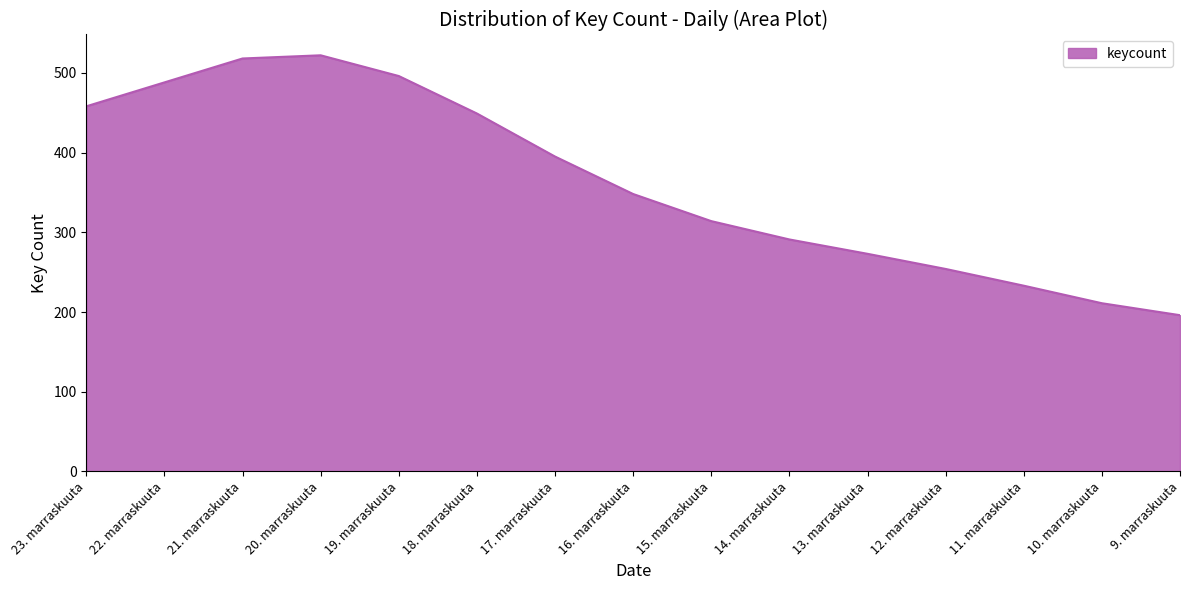

Does the chart display data point markers on the line(s)?

No